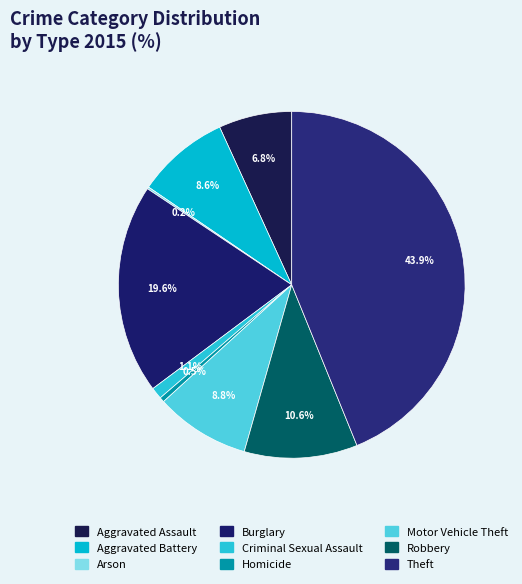

To the nearest percent, what is the average slice percentage?

11%